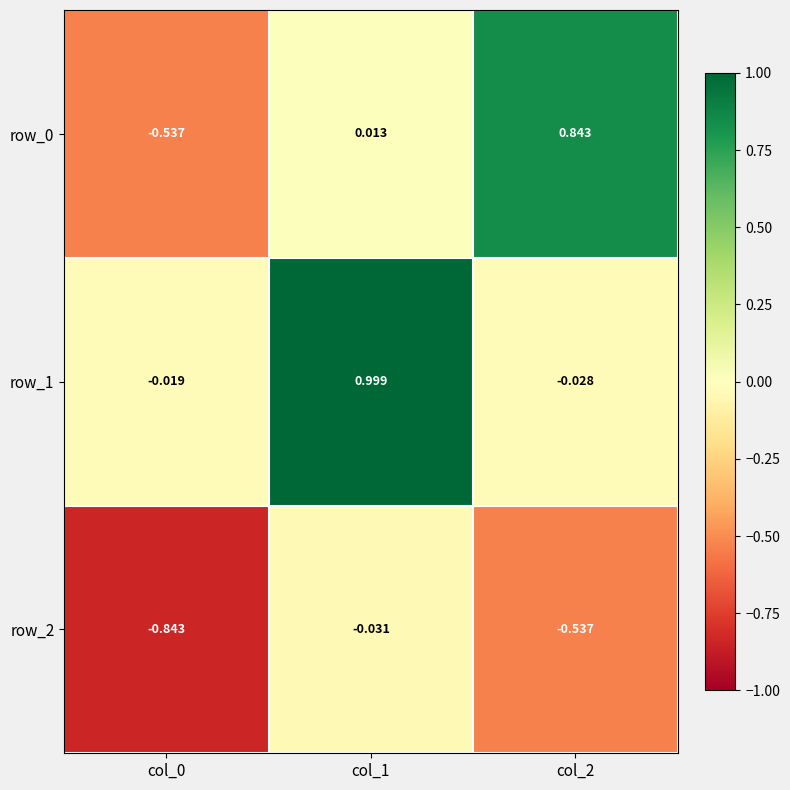

What is the difference between the second highest and minimum values in the row_2 series?

0.3